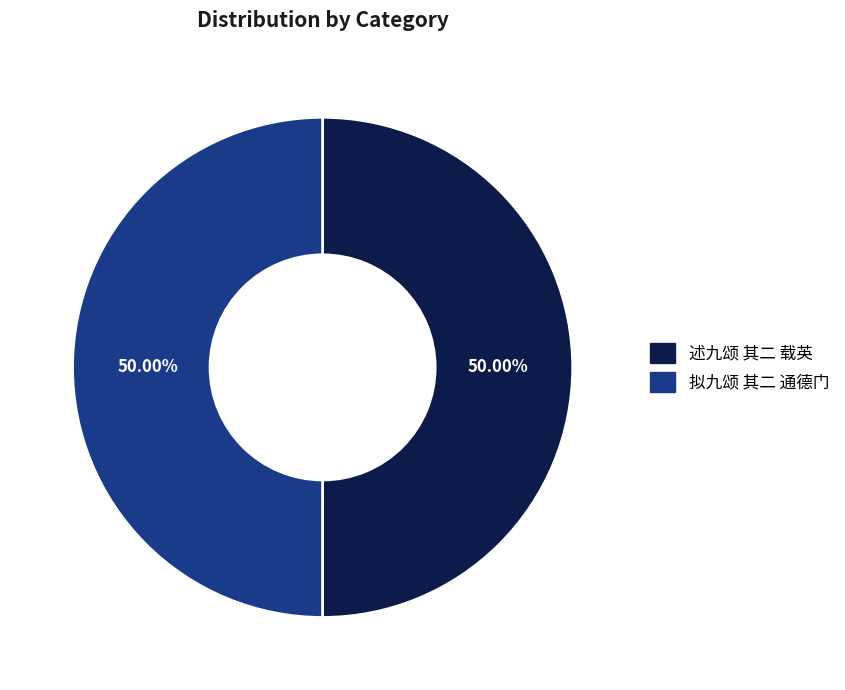

Is it true that 述九颂 其二 载英 is 59% of the pie?

False